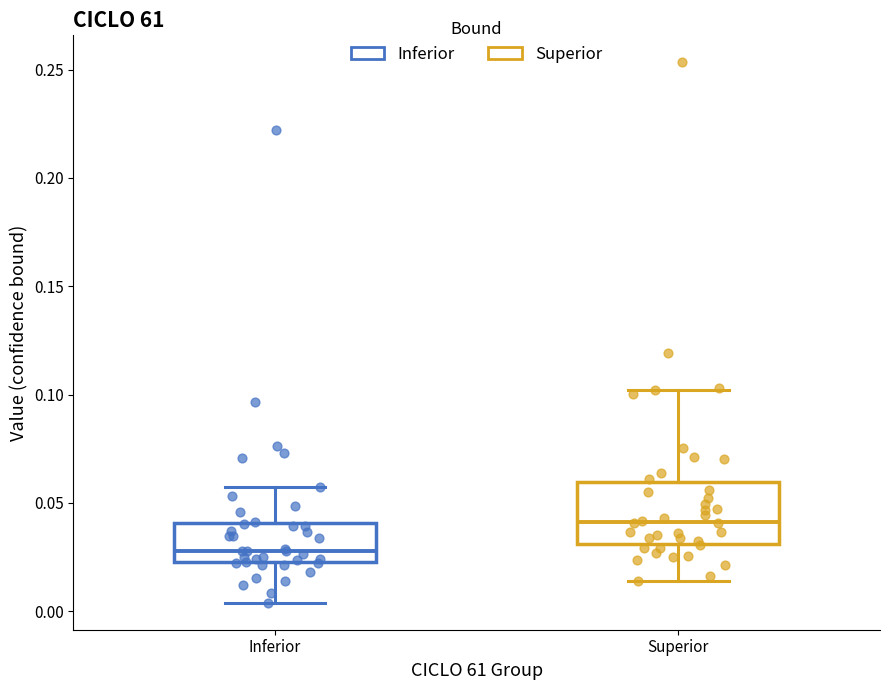

Which box has the lowest median line?

Inferior